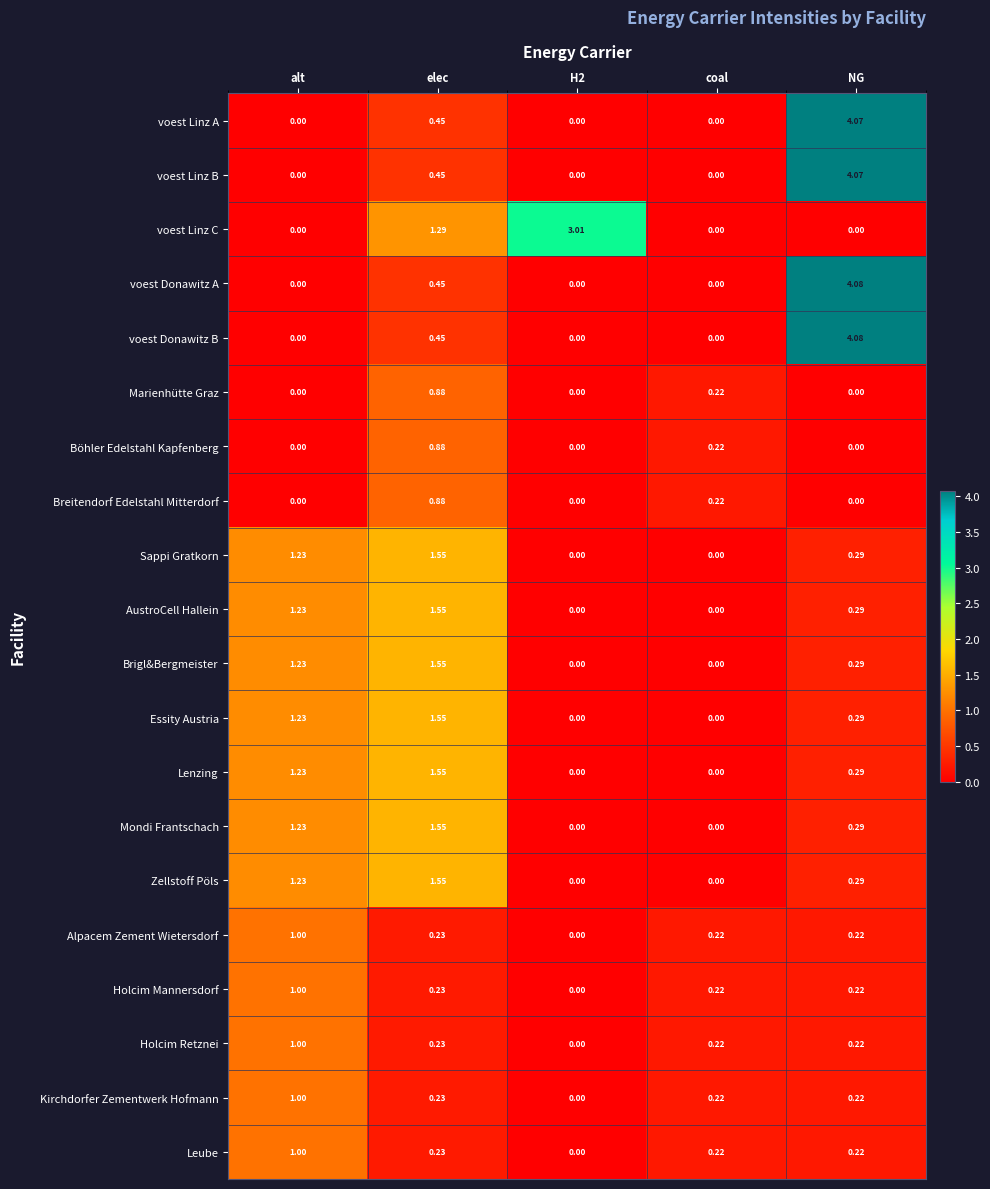

Between elec and H2, which series saw the biggest shift?

voest Linz C